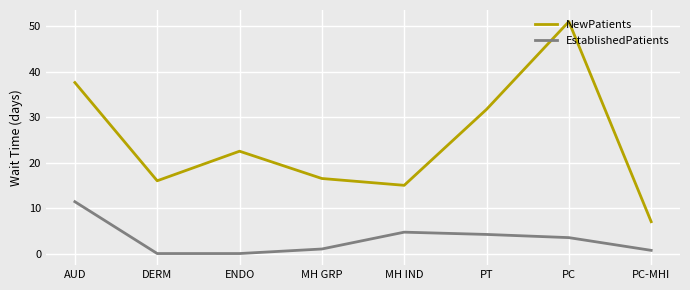

Reading right to left, transcribe all the data shown in this chart.

NewPatients: PC-MHI=7.0	PC=51.0	PT=31.7	MH IND=15.0	MH GRP=16.5	ENDO=22.5	DERM=16.0	AUD=37.6
EstablishedPatients: PC-MHI=0.7	PC=3.5	PT=4.2	MH IND=4.7	MH GRP=1.0	ENDO=0.0	DERM=0.0	AUD=11.4